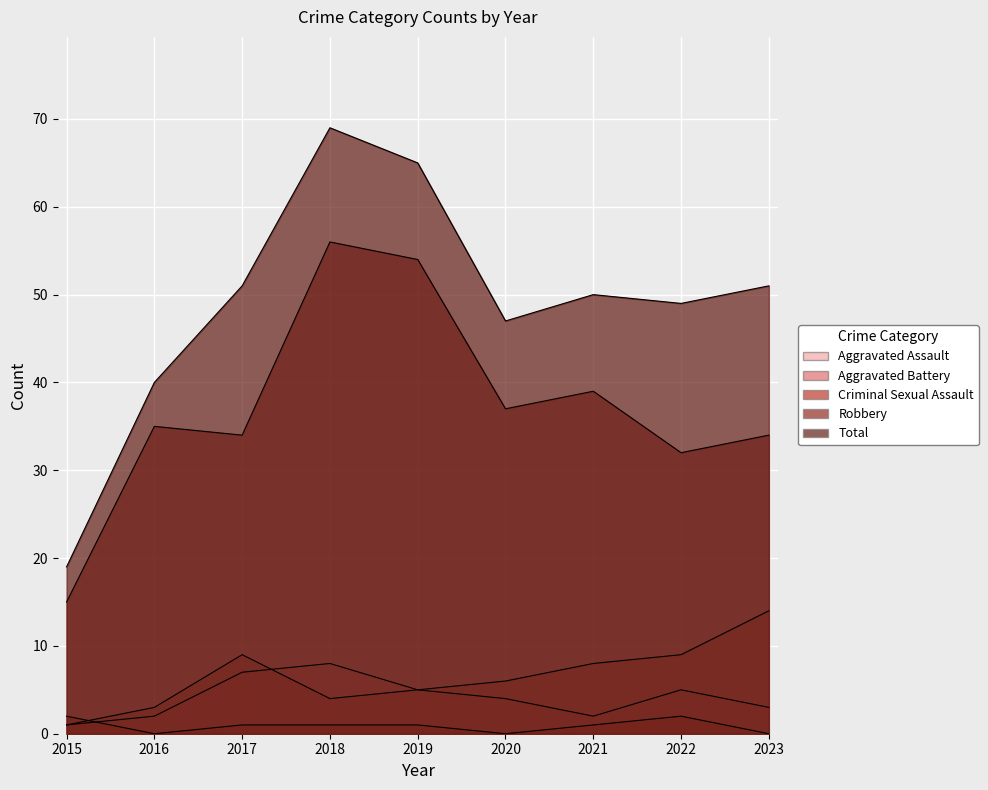

Rank the series at 2015 from highest to lowest value.

Total, Robbery, Criminal Sexual Assault, Aggravated Assault, Aggravated Battery